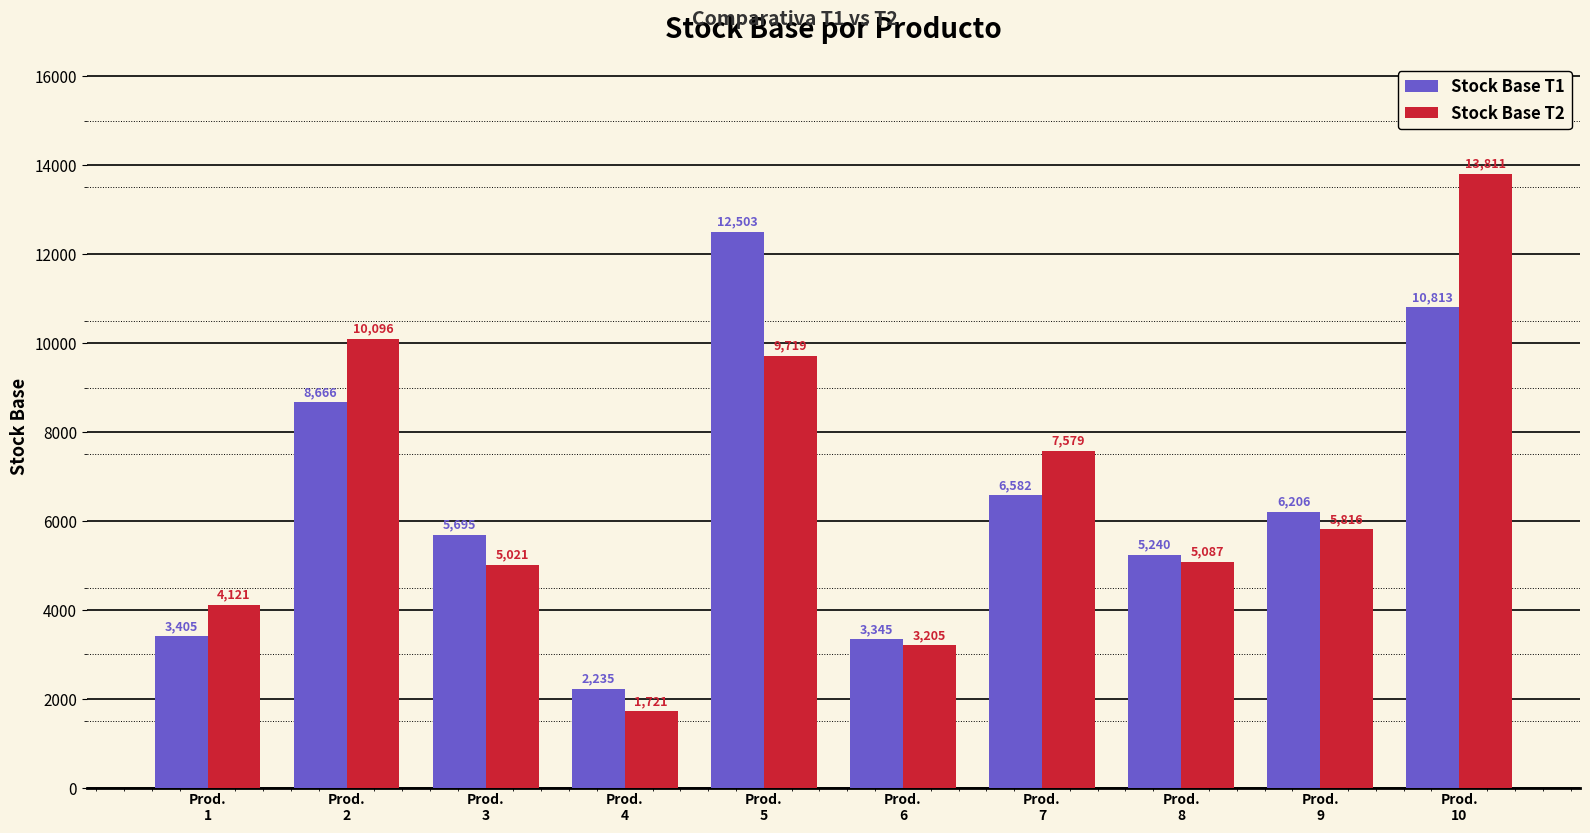

Which series has the largest total across all categories?

Stock Base T2